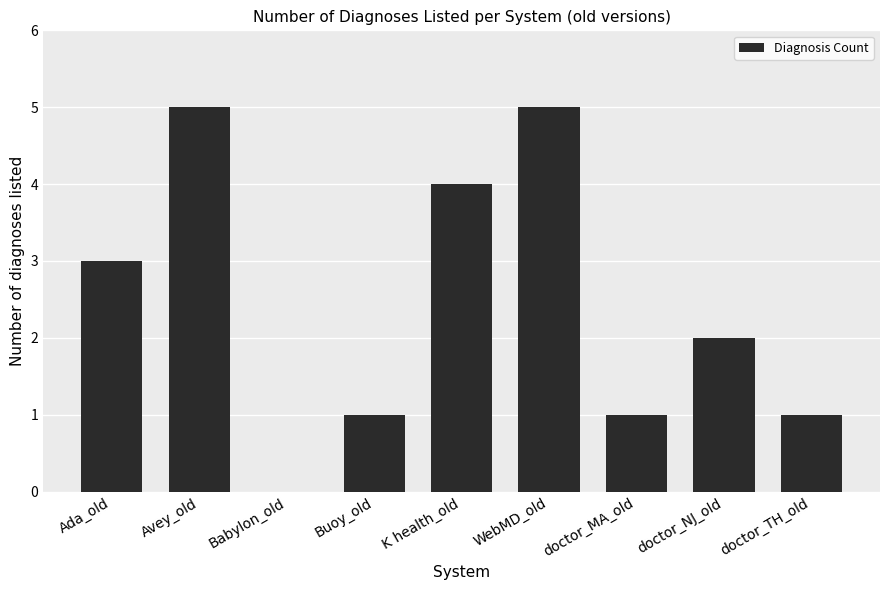

Which has a higher value, K health_old or doctor_NJ_old?

K health_old